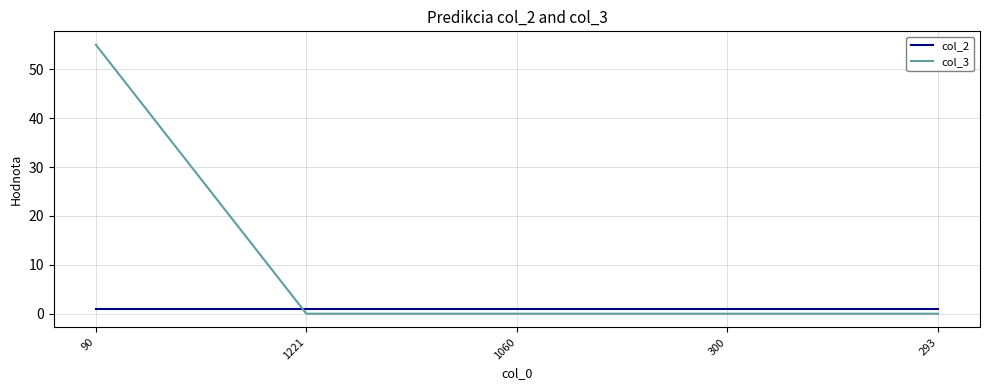

What is the greatest value displayed?

55